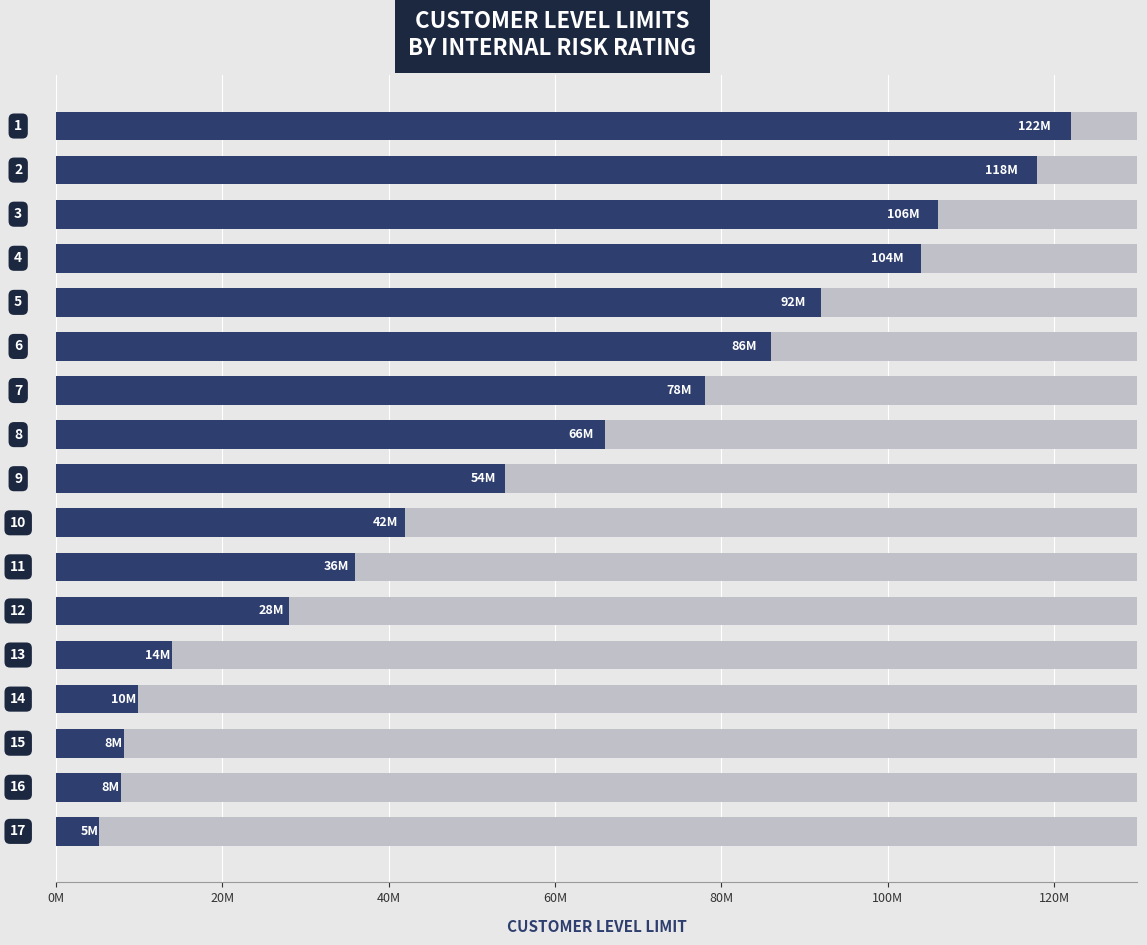

What is the average value?

57476471